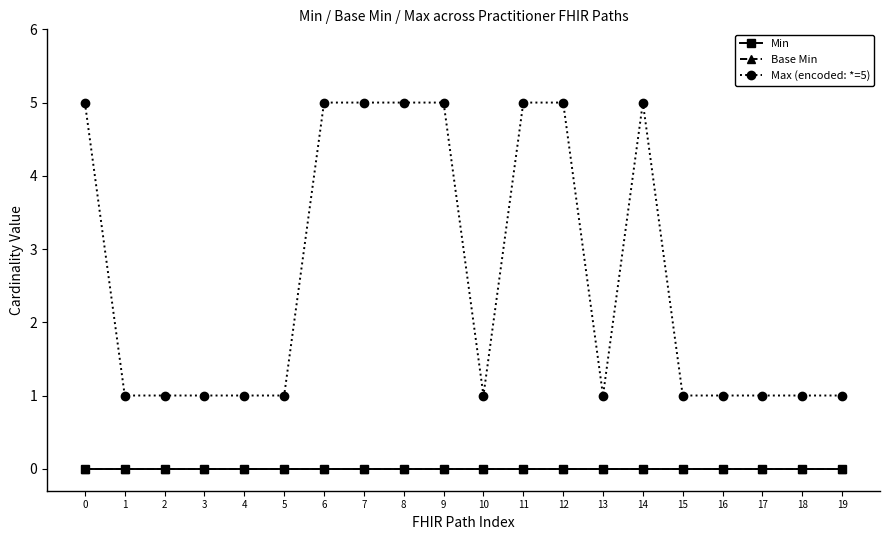

True or false: Max (encoded: *=5) and Min intersect in this chart.

False